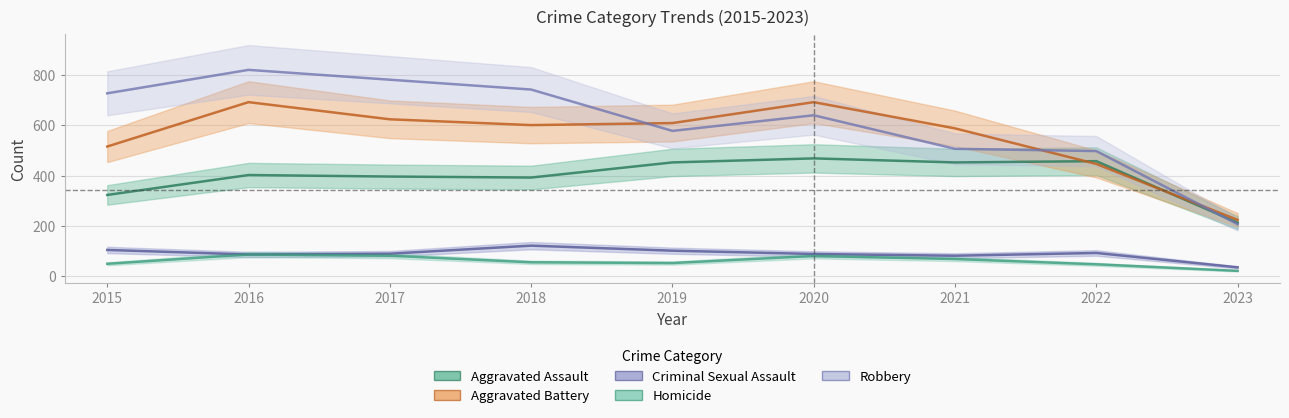

Which series has the widest spread of values?

Robbery